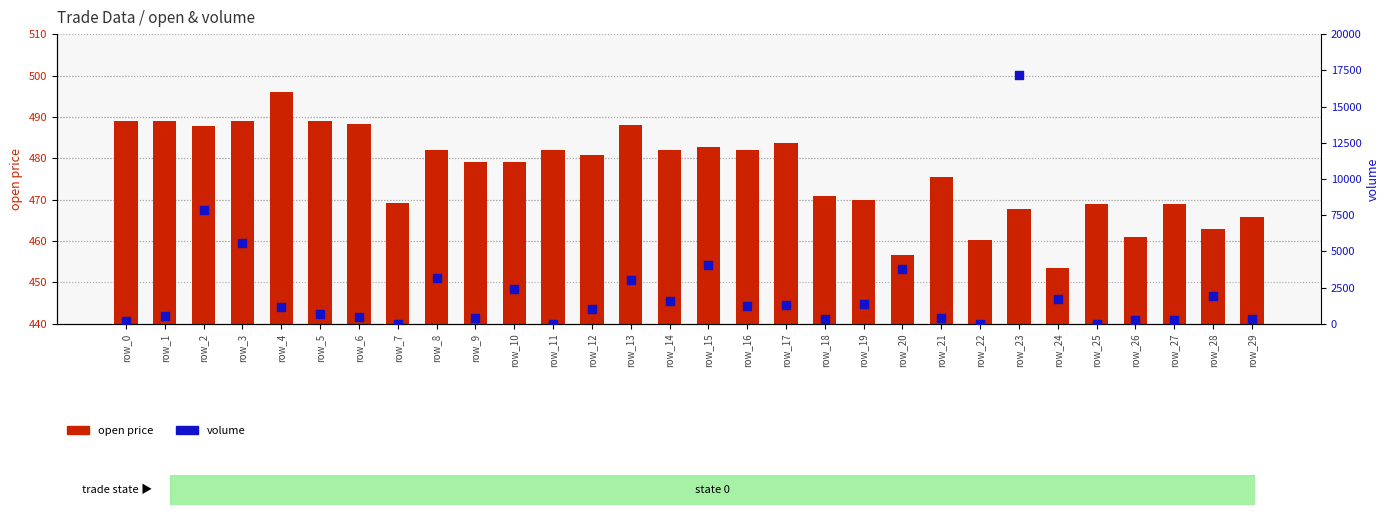

Which series reaches the minimum Y coordinate?

volume